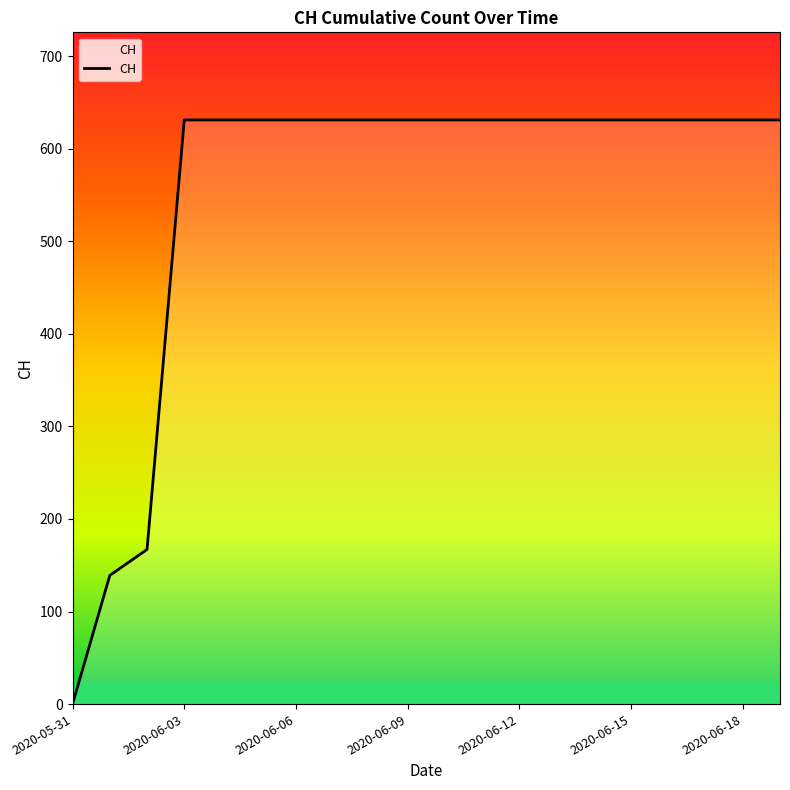

What is the greatest value displayed?

631